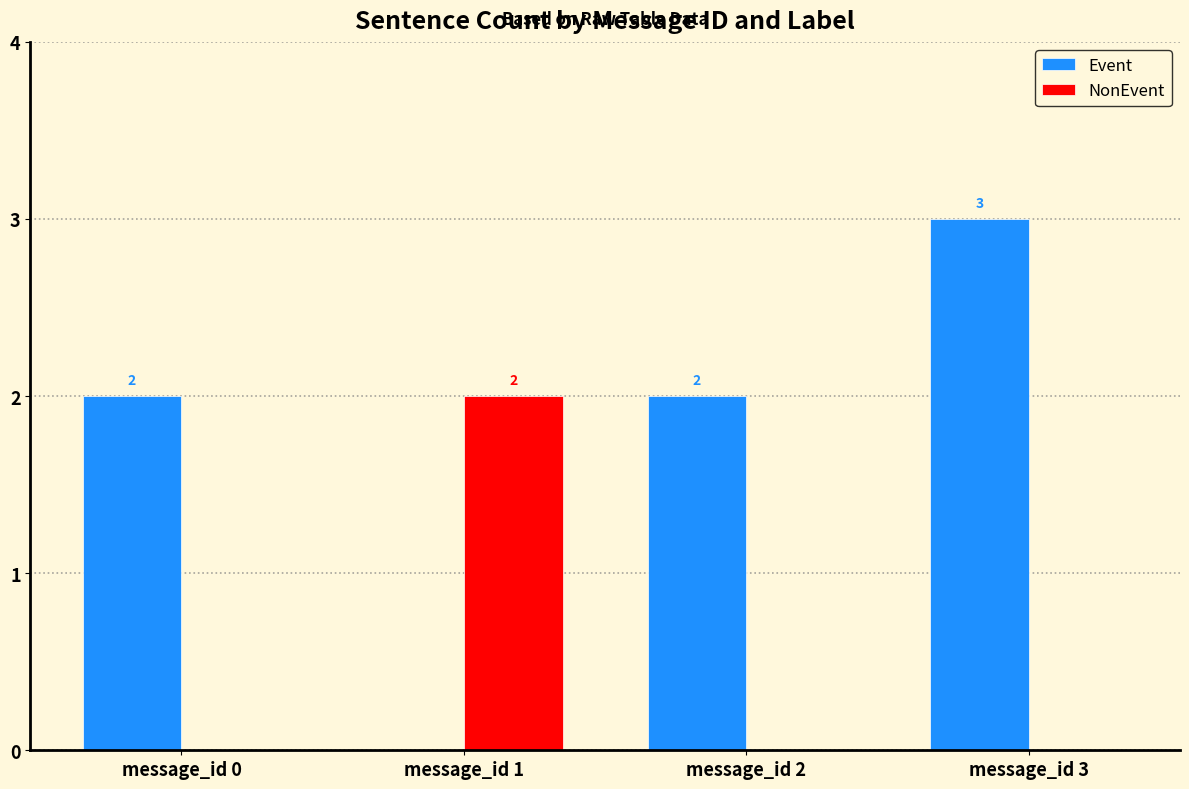

Between message_id 2 and message_id 3, which series saw the biggest shift?

Event